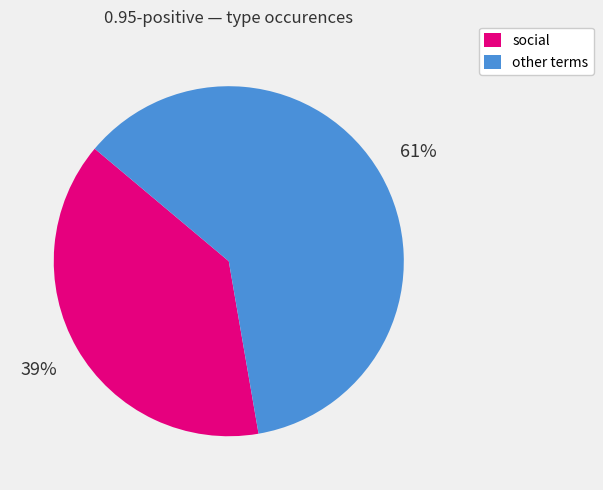

To the nearest percent, what percentage of the pie is social?

39%